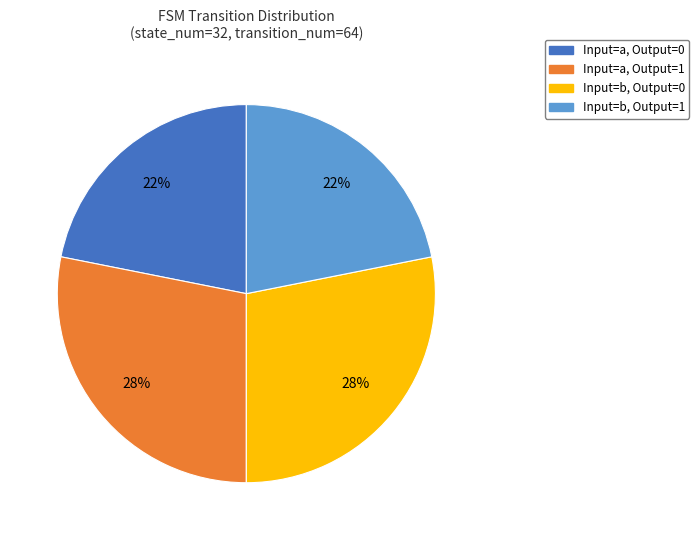

Is it true that Input=a, Output=0 is 22% of the pie?

True